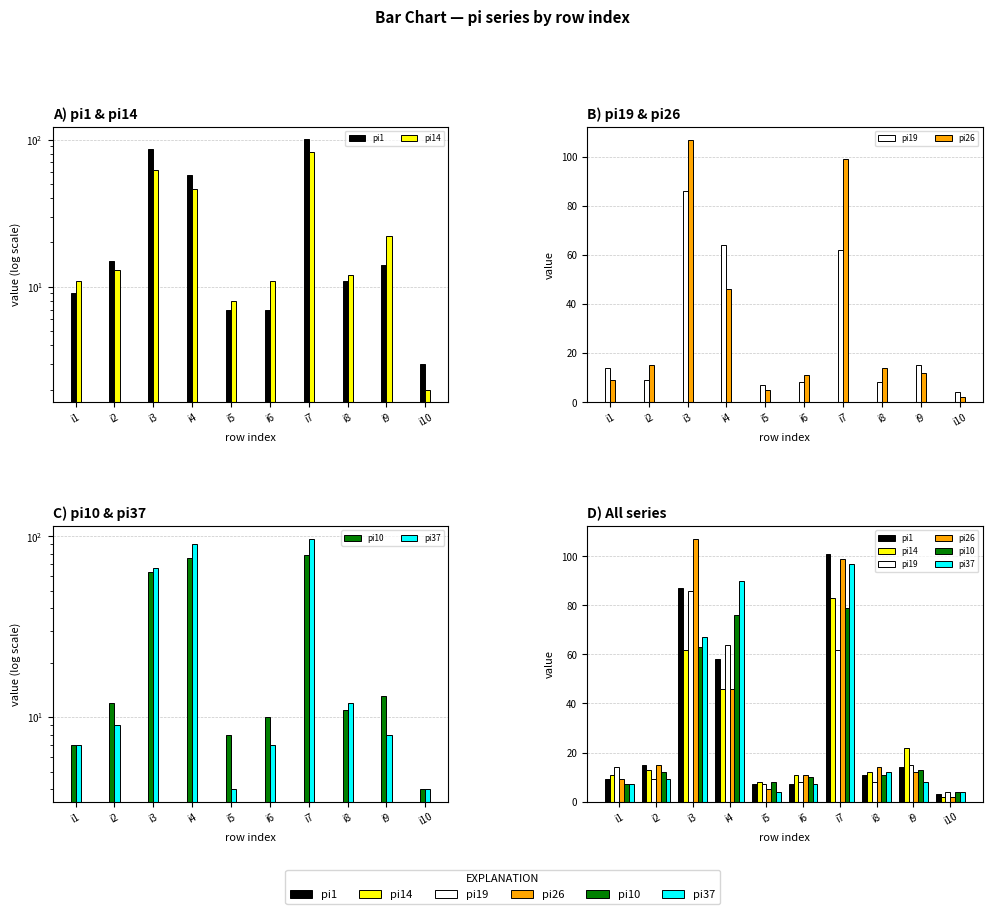

The pi19 series shows 2 at i6. True or false?

False